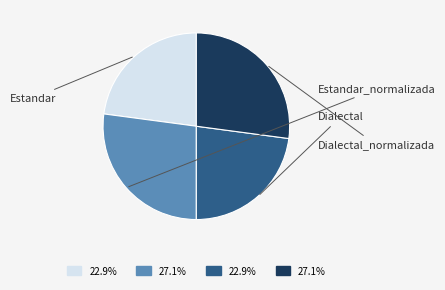

To the nearest percent, what percentage of the pie is Dialectal?

23%